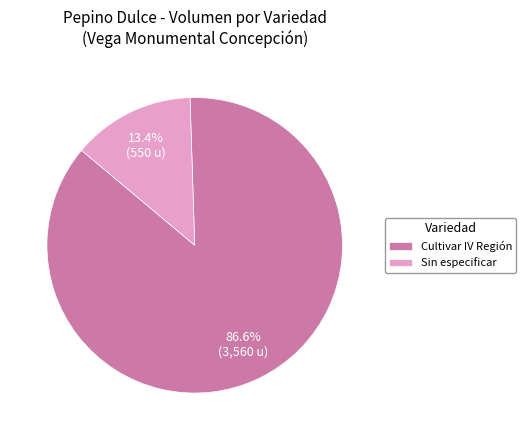

Which has a higher value, Cultivar IV Región or Sin especificar?

Cultivar IV Región